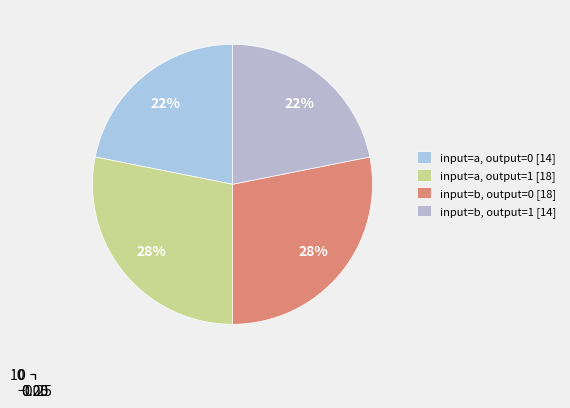

Count the number of slices in the pie.

4